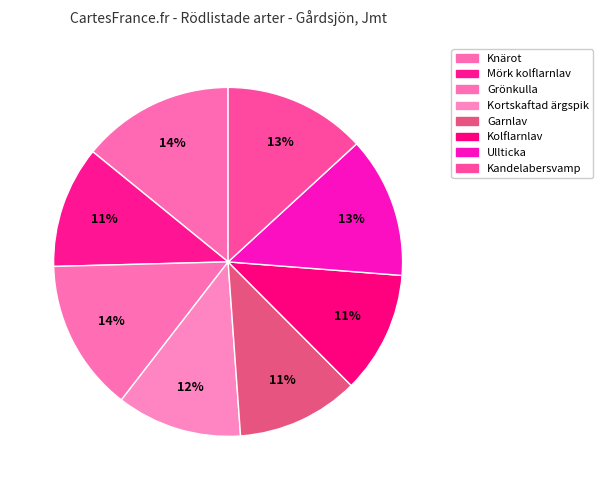

The Mörk kolflarnlav slice represents 19% of the pie. True or false?

False